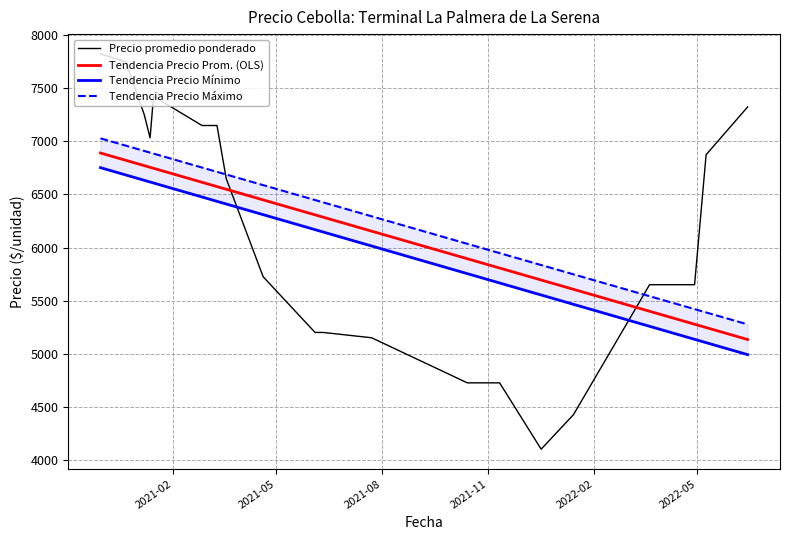

How many intersections are there between Tendencia Precio Prom. (OLS) and Precio promedio ponderado?

2